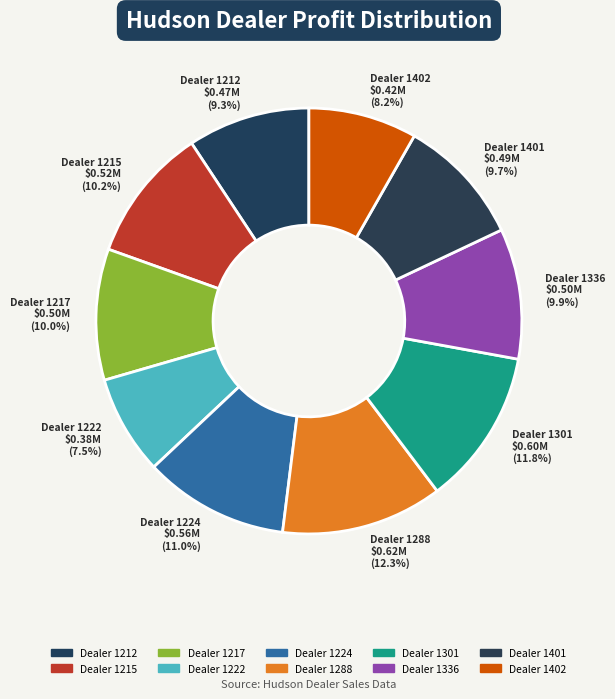

Is there any slice that represents more than half of the pie?

No